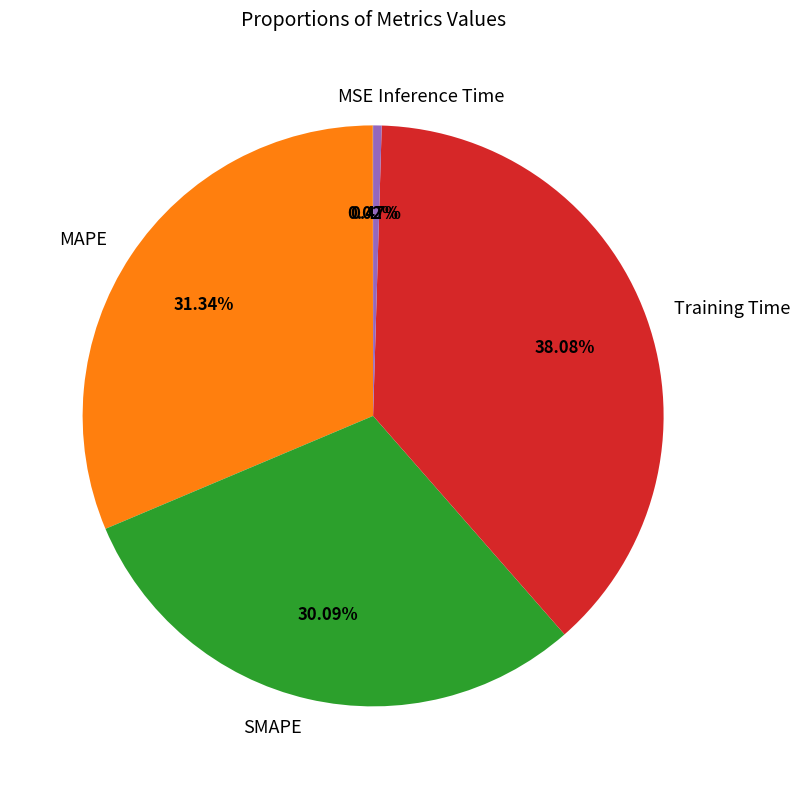

The Inference Time slice represents 0% of the pie. True or false?

True